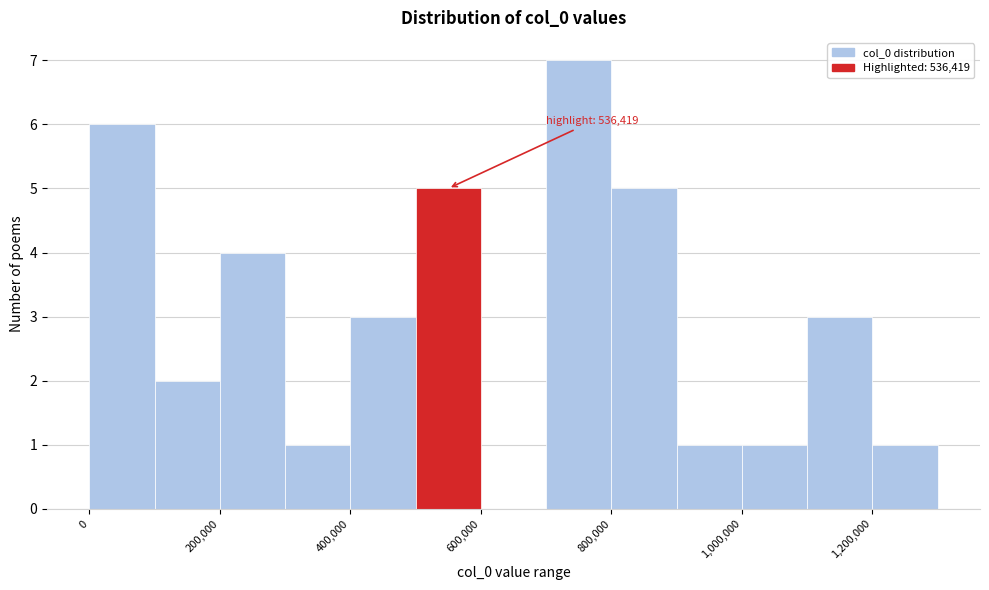

Which range on the x-axis has the tallest bar?

700000 to 800000